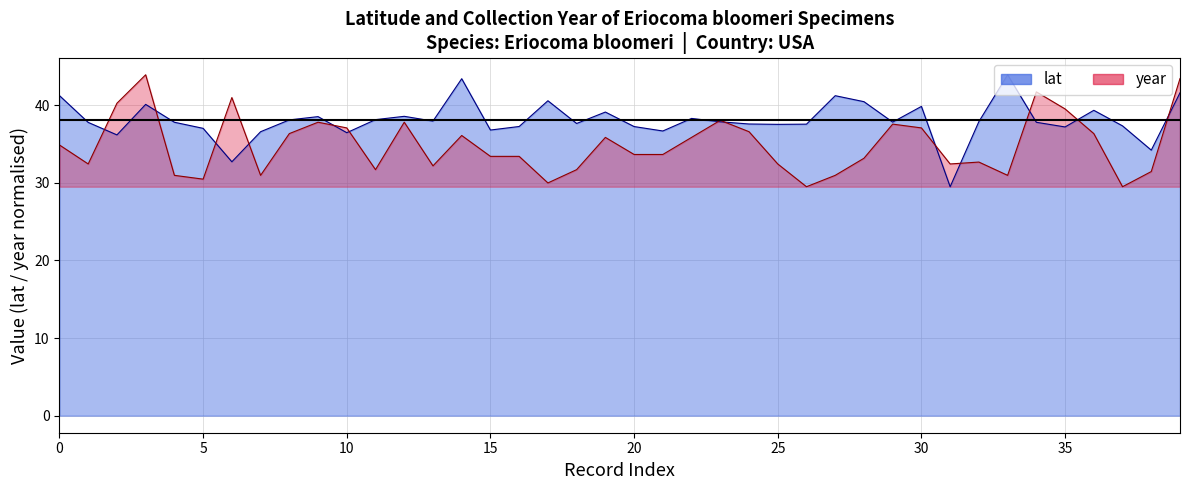

In lat, how many points are lower than both neighbors (excluding endpoints)?

12